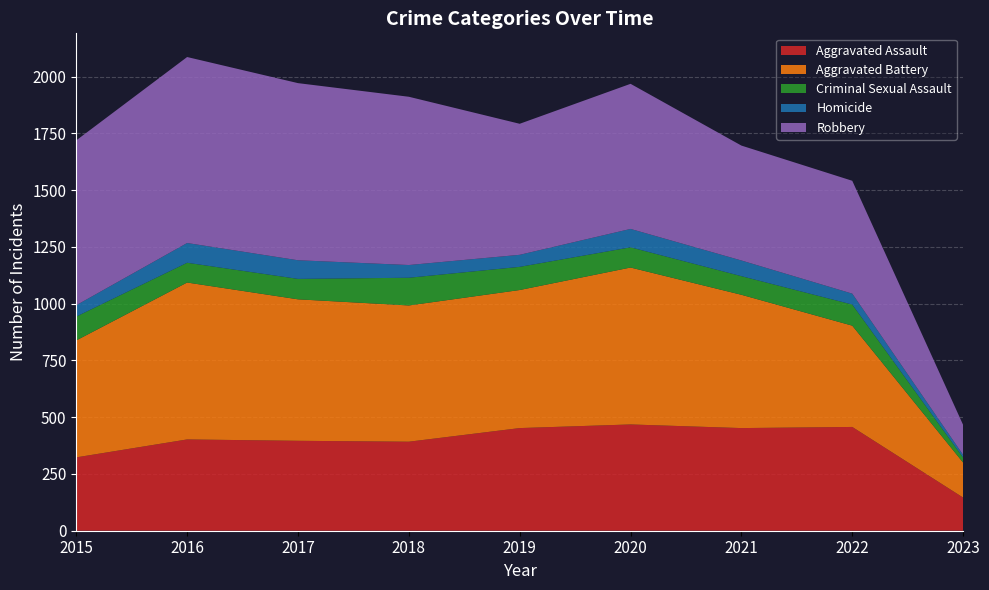

Reading right to left, what are all the values shown in this chart?

Aggravated Assault: 146	457	452	468	452	392	396	402	323
Aggravated Battery: 154	446	587	691	608	600	623	691	515
Criminal Sexual Assault: 22	93	82	89	102	122	90	87	105
Homicide: 12	48	69	81	53	56	82	87	50
Robbery: 132	497	506	639	577	741	780	819	726